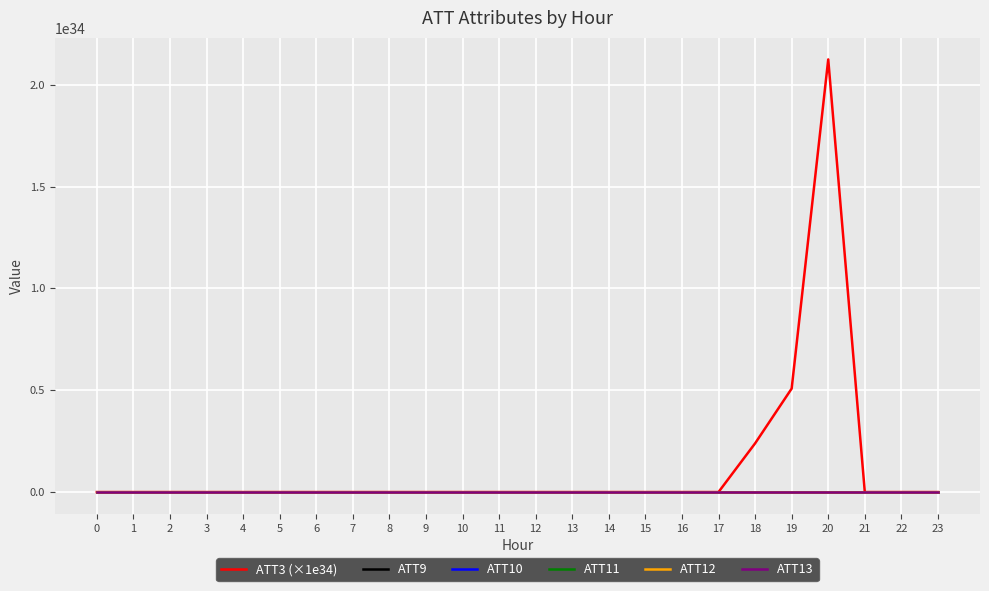

Between which two adjacent categories do ATT3 (×1e34) and ATT12 first intersect?

17 and 18